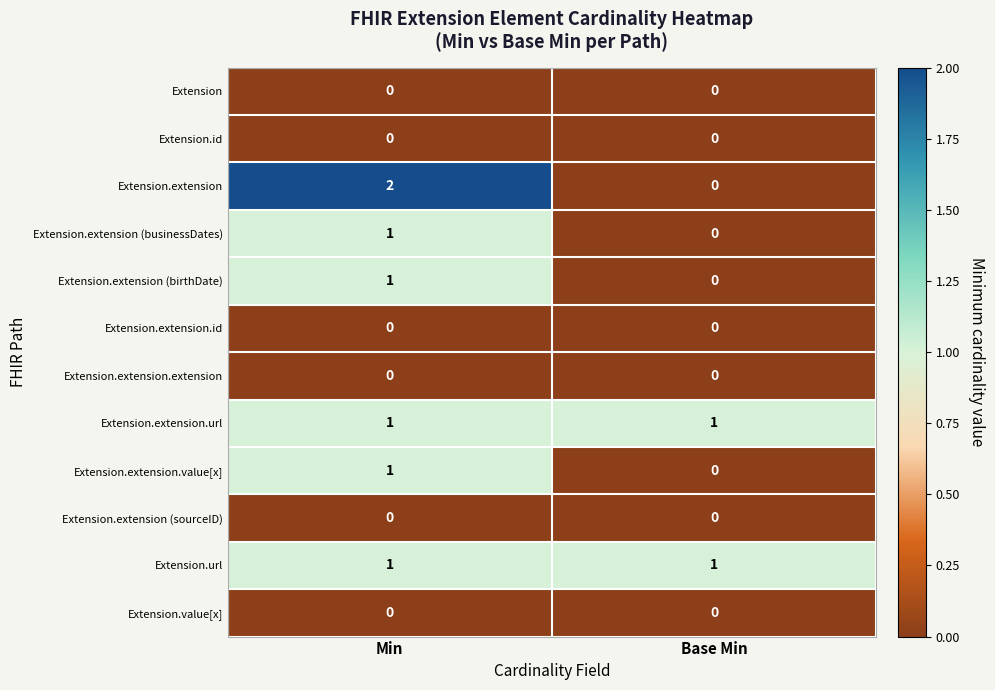

Is it true that Extension.extension.id equals 0 at Min?

True